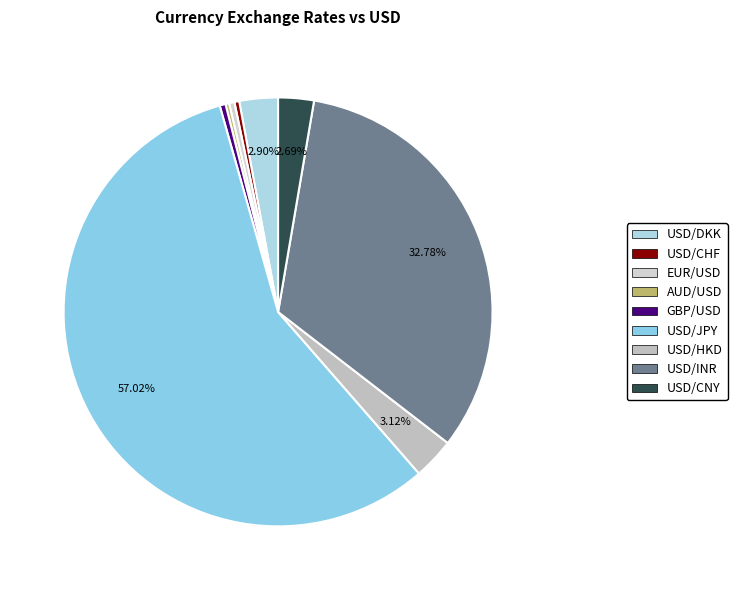

To the nearest percent, what is the difference between the USD/INR and USD/JPY slice percentages?

24%